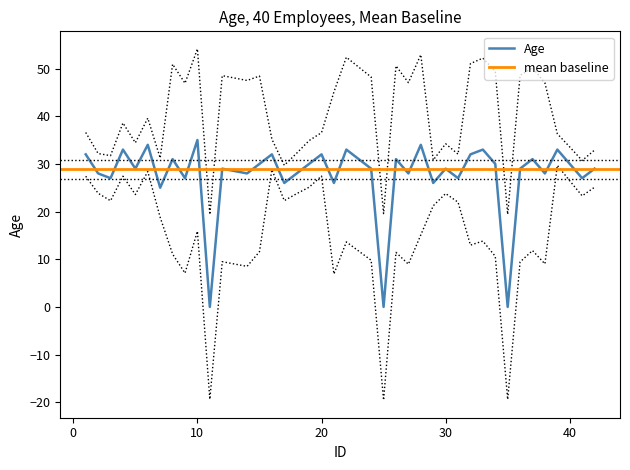

What is the maximum value for Age?

35